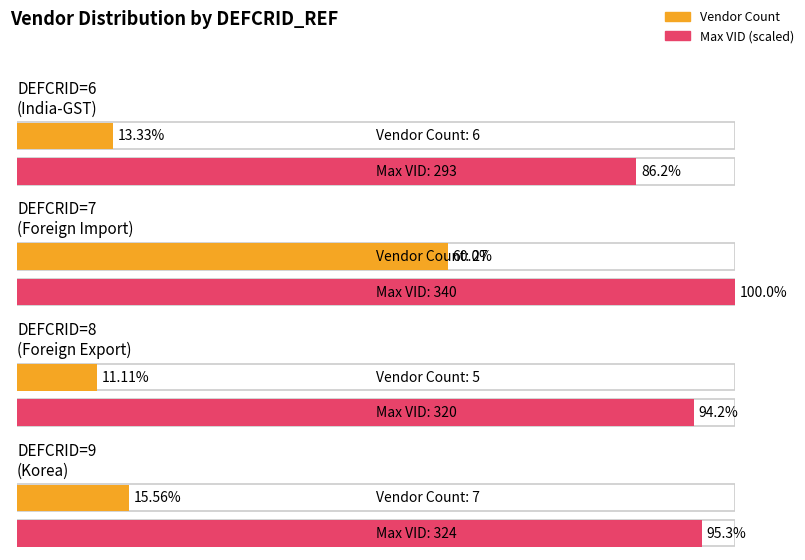

The value of Count by DEFCRID_REF at 6 is 8. True or false?

False